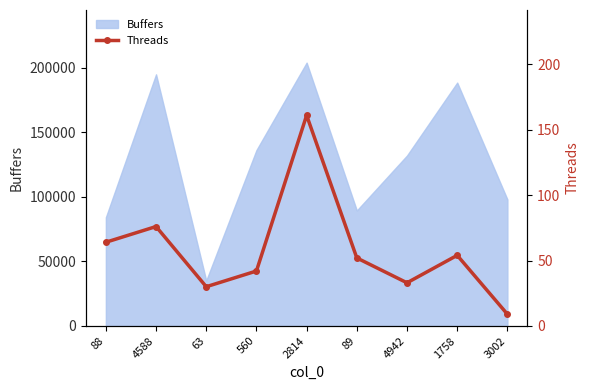

What is the lowest value of the Buffers series?

35192